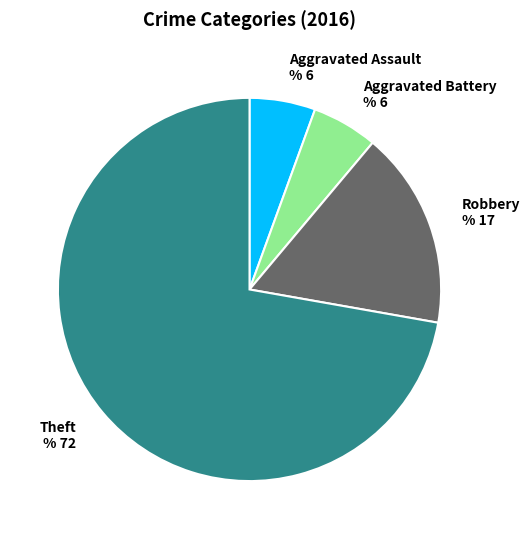

True or false: Robbery accounts for 17% of the total.

True